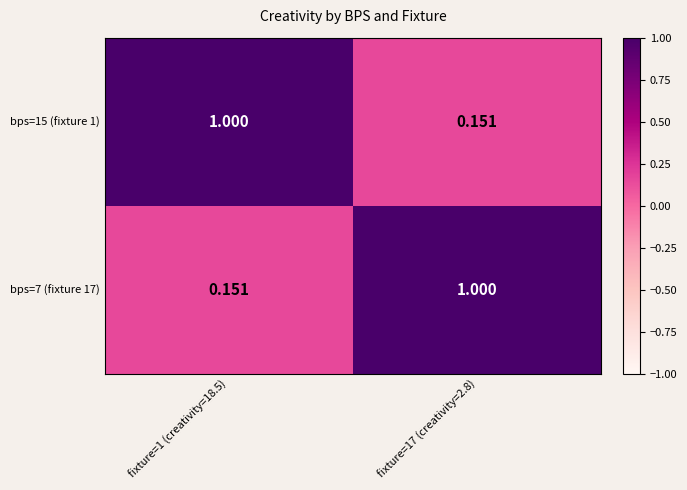

Is the value of bps=15 (fixture 1) at fixture=17 (creativity=2.8) greater than the value of bps=7 (fixture 17) at fixture=17 (creativity=2.8)?

No